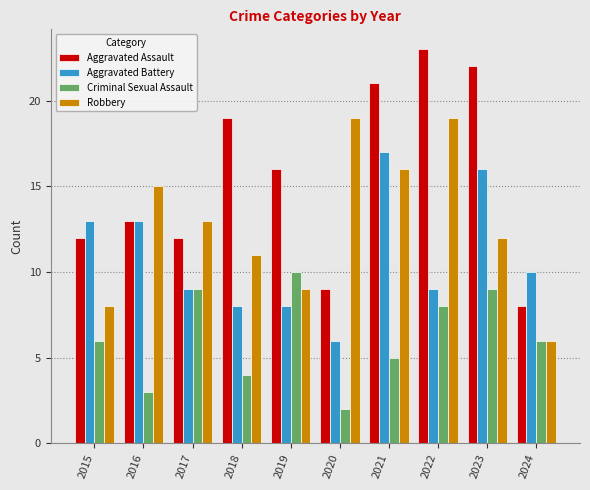

What is the value of the Robbery bar at the 4th from the left?

11